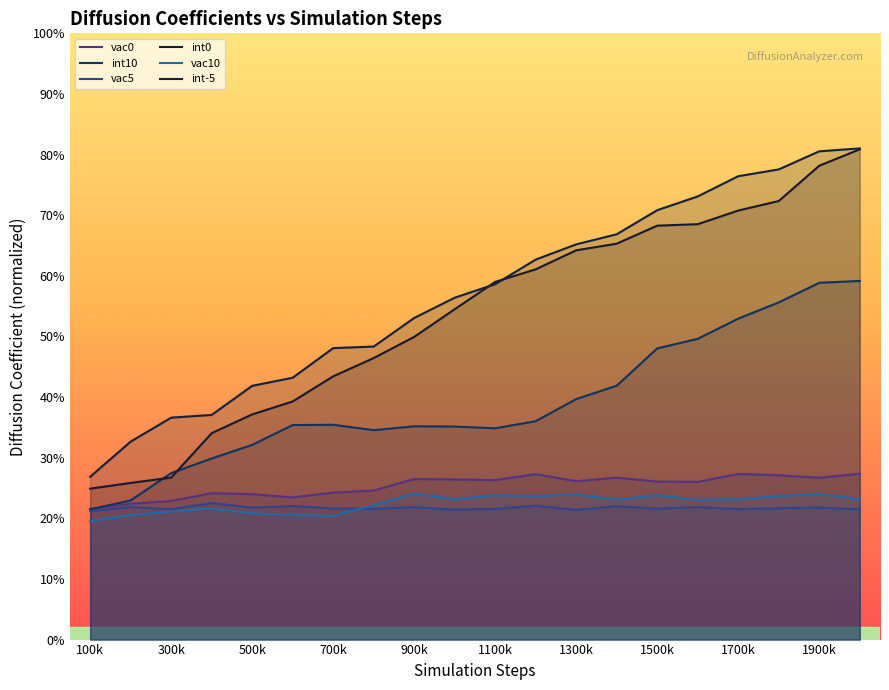

Does the chart display data point markers on the line(s)?

No